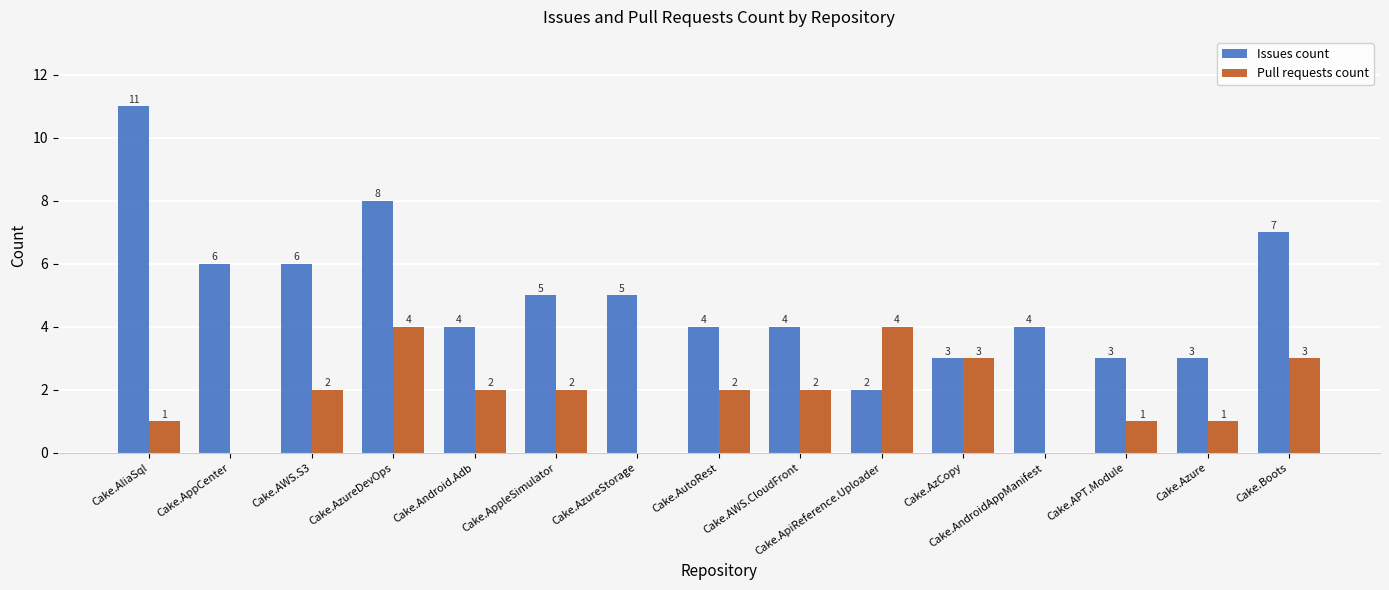

What are all the series names shown in the legend?

Issues count, Pull requests count